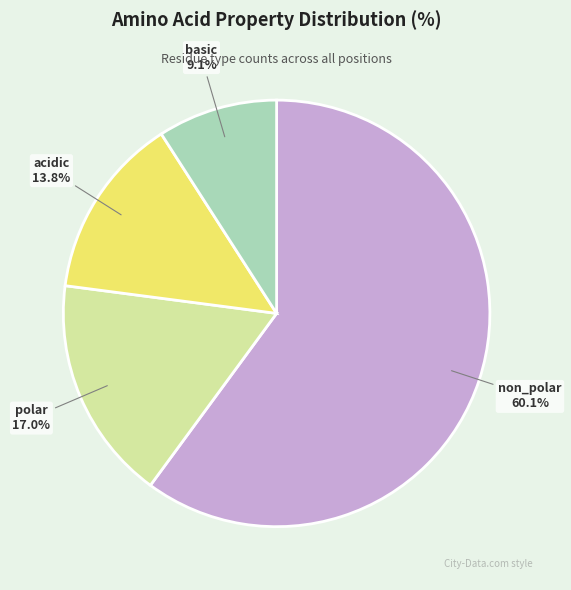

Is it true that basic is 21% of the pie?

False